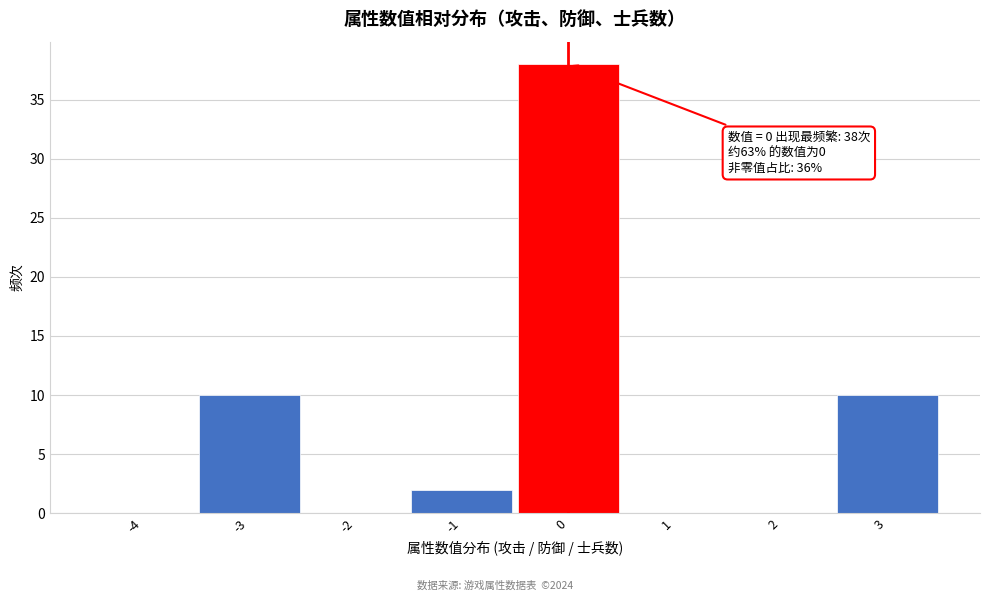

Over which range of the x-axis is the bar tallest?

-0.5 to 0.5